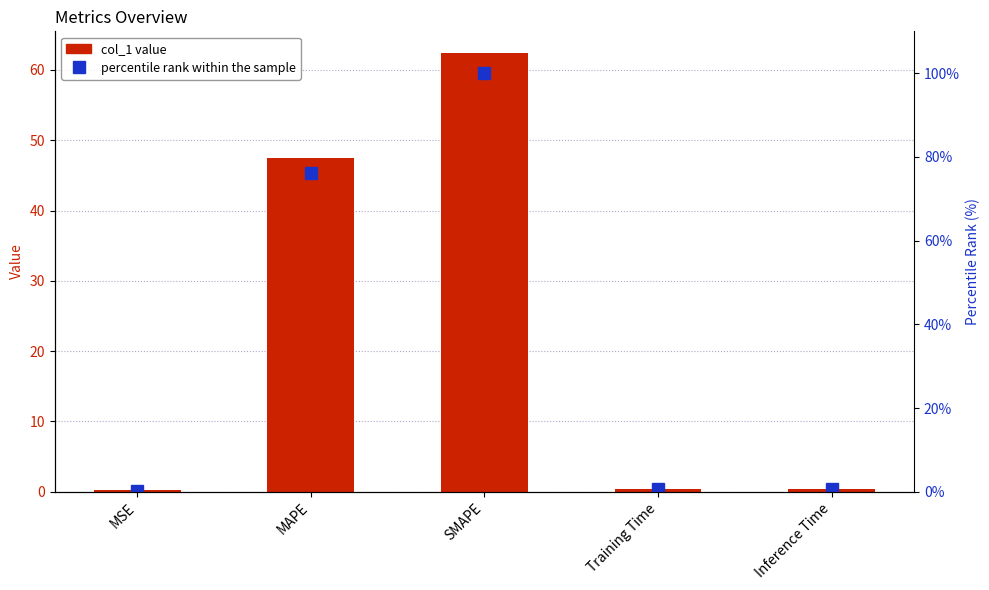

What is the difference between the col_1 values at Training Time and MAPE?

47.2